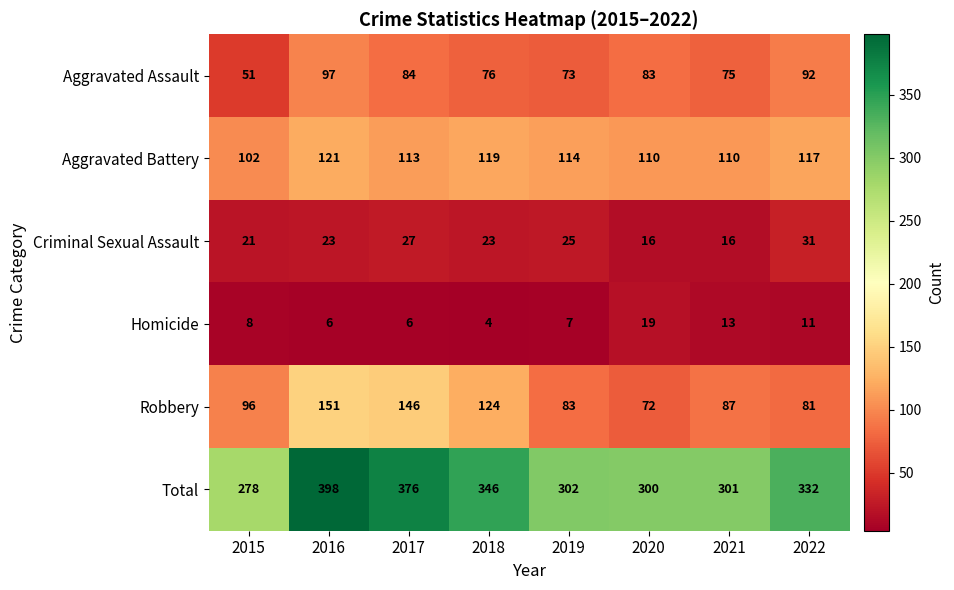

What is the sum of all Aggravated Assault values?

631